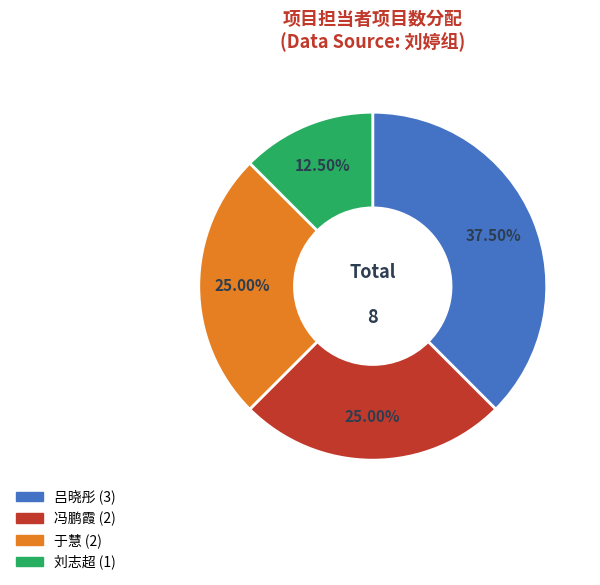

Is there any slice that represents more than half of the pie?

No